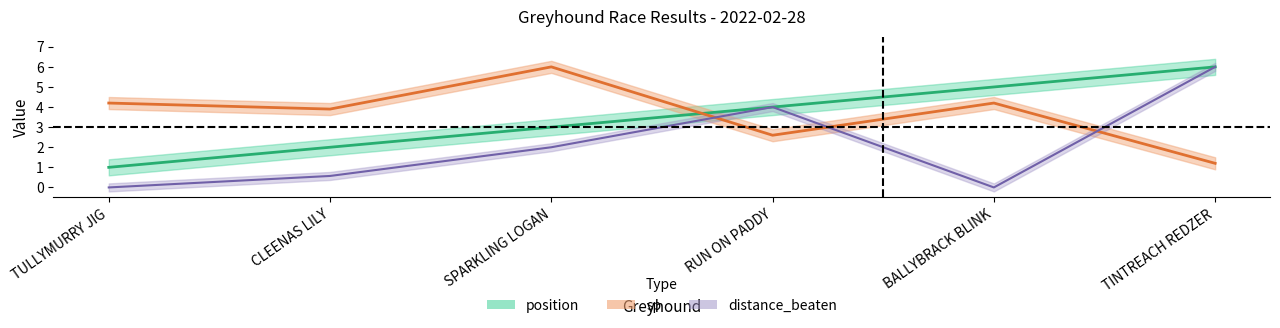

What is the average value of the position series?

3.5